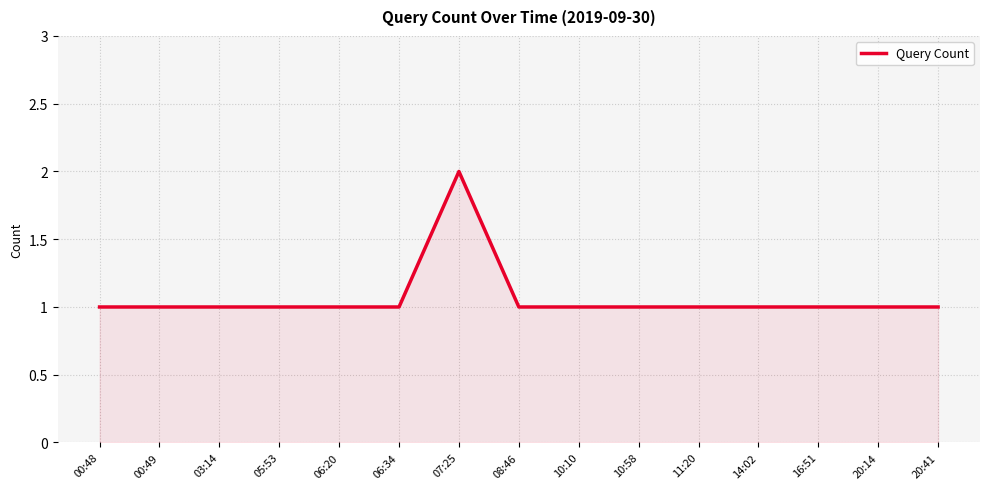

What position from the left is 11:20?

11